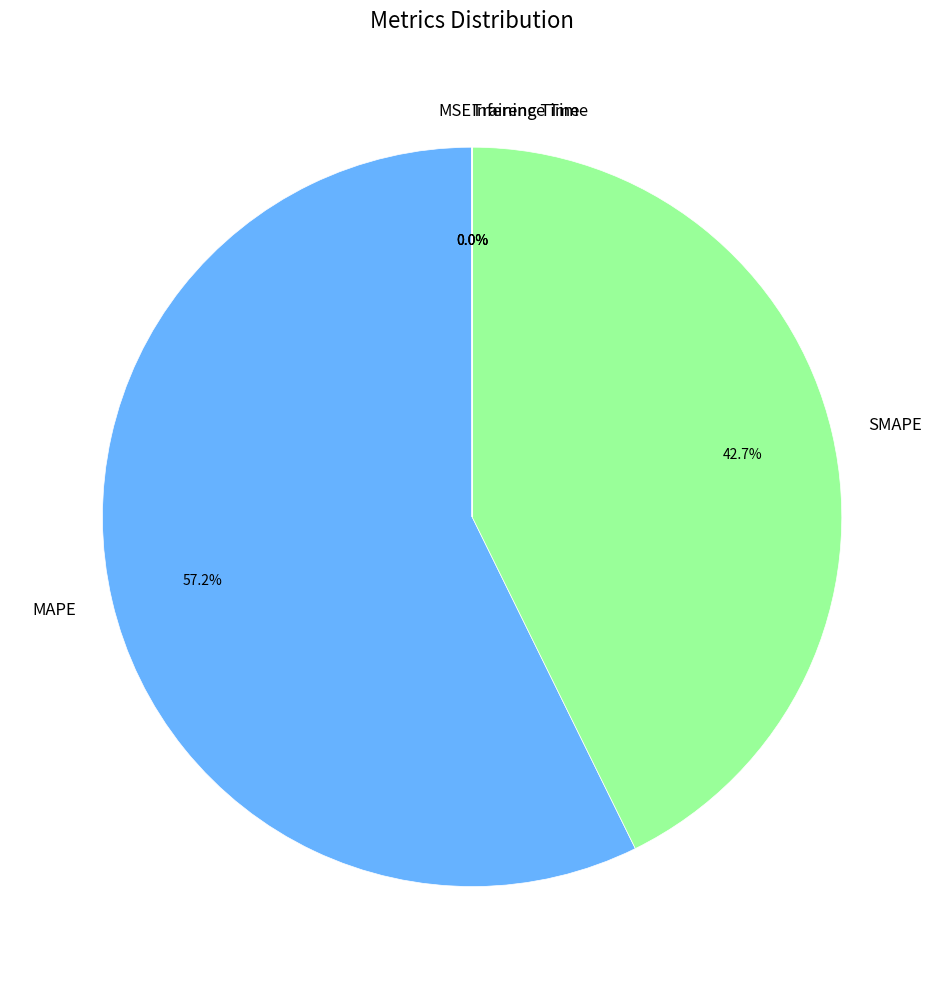

To the nearest percent, what is the difference between the largest and smallest slice percentages?

57%